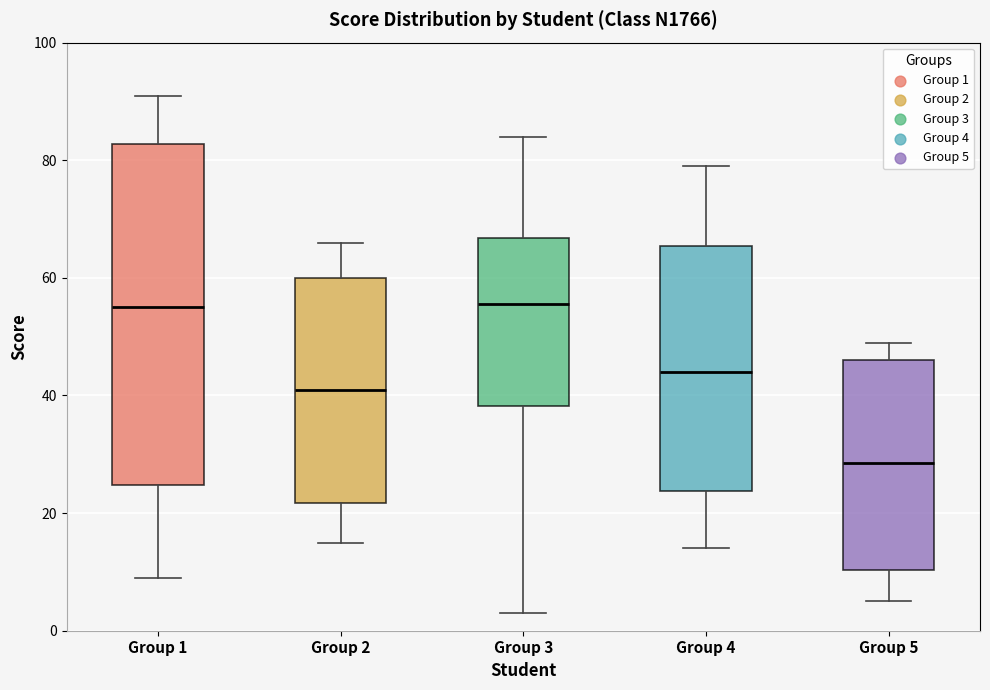

Which box's median line is the lowest?

Group 5